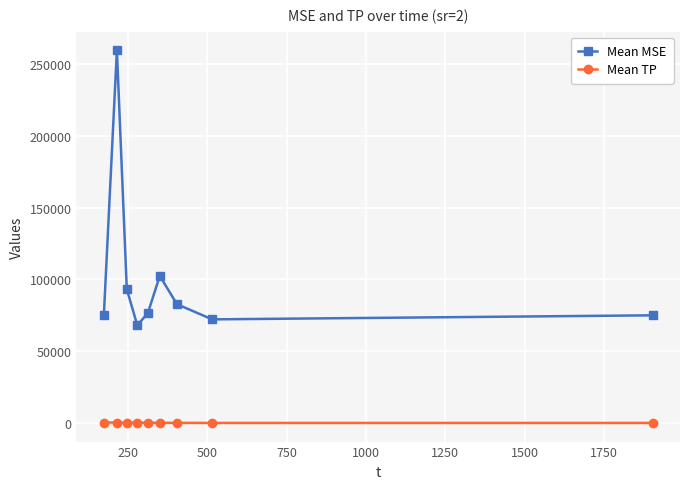

What is the sum of all Mean TP values?

1241.9